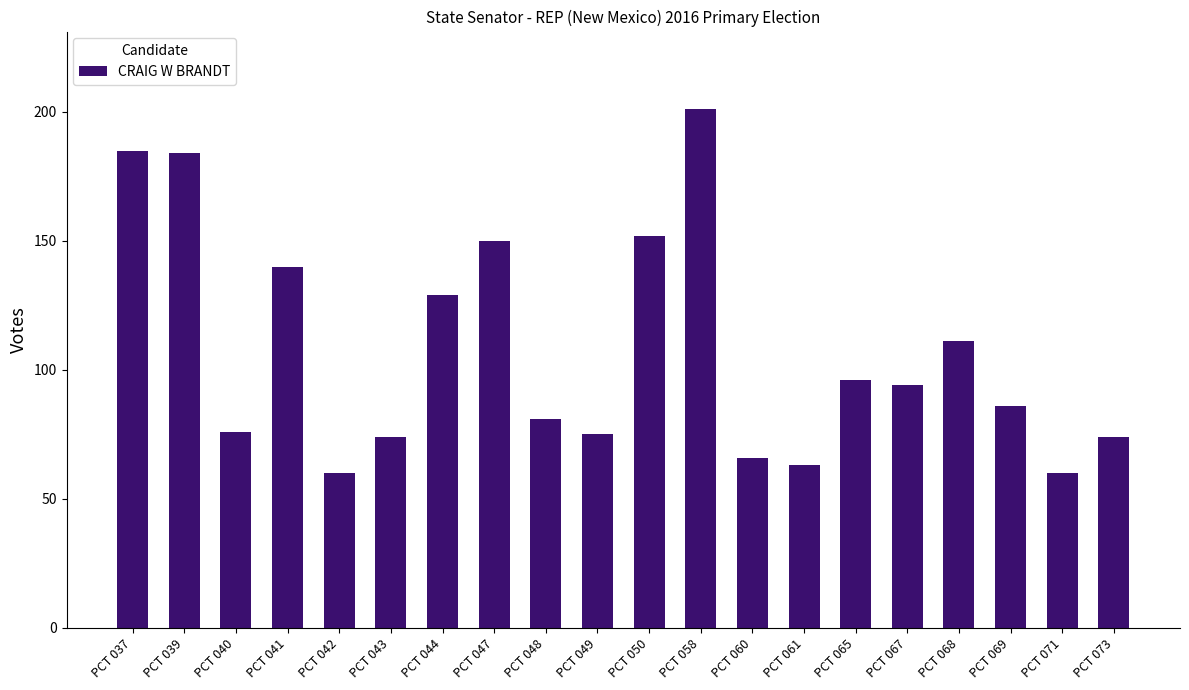

What is the greatest value displayed?

201